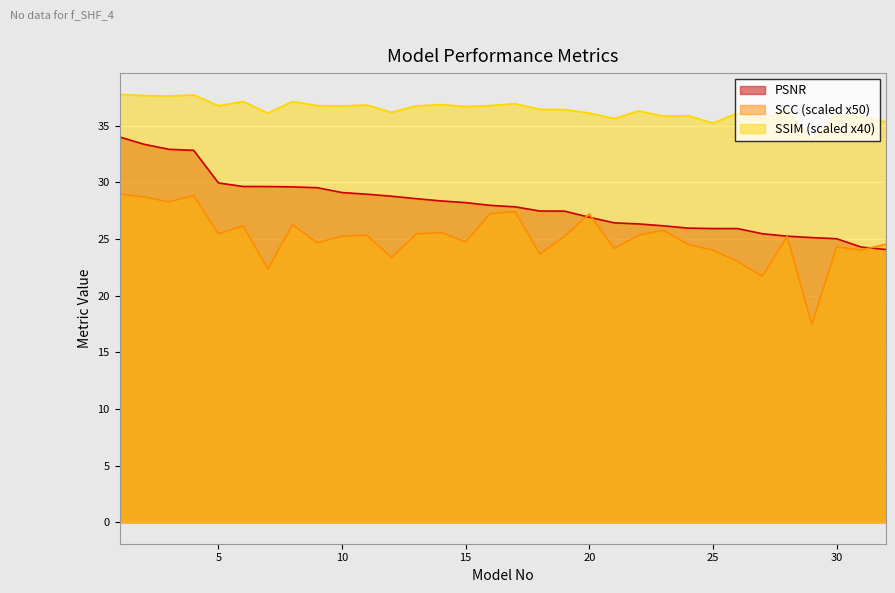

At which category is the sum across all series the highest?

1